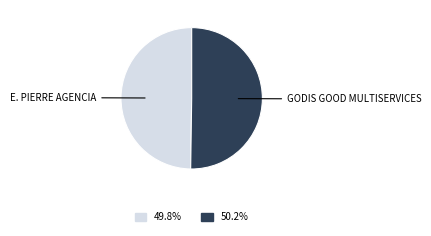

How many slices are in this pie chart?

2